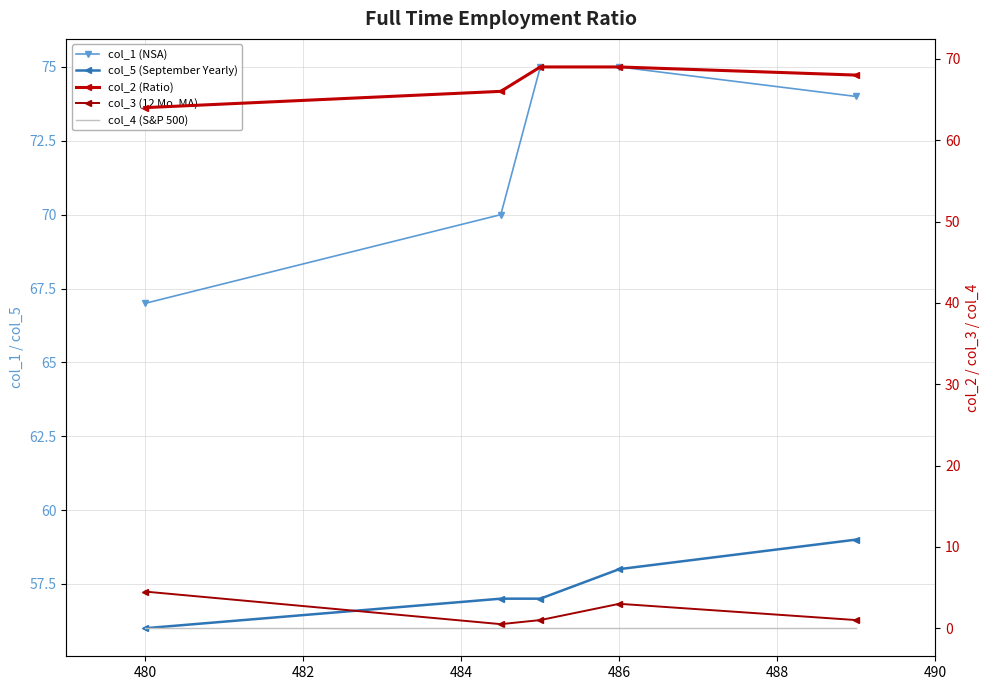

Rank the series at 480 from lowest to highest value.

col_4 (S&P 500), col_3 (12 Mo. MA), col_5 (September Yearly), col_2 (Ratio), col_1 (NSA)